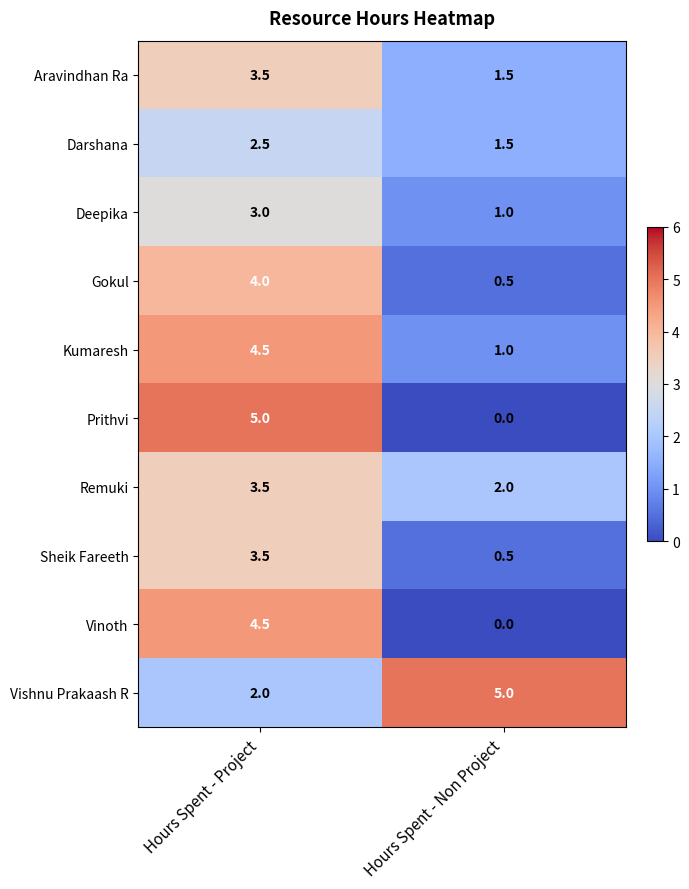

What is the difference between the highest and lowest values at Hours Spent - Project?

3.0